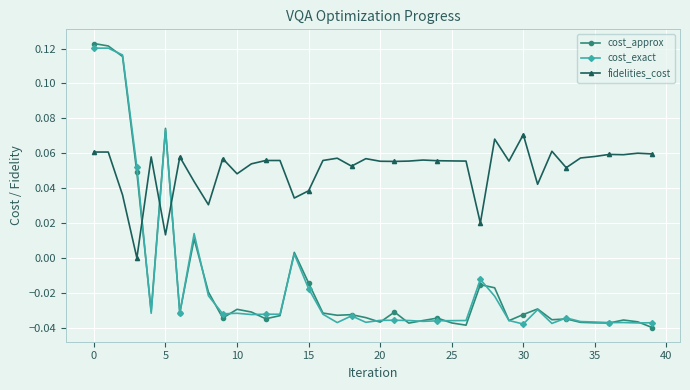

Which series has the largest total across all categories?

fidelities_cost